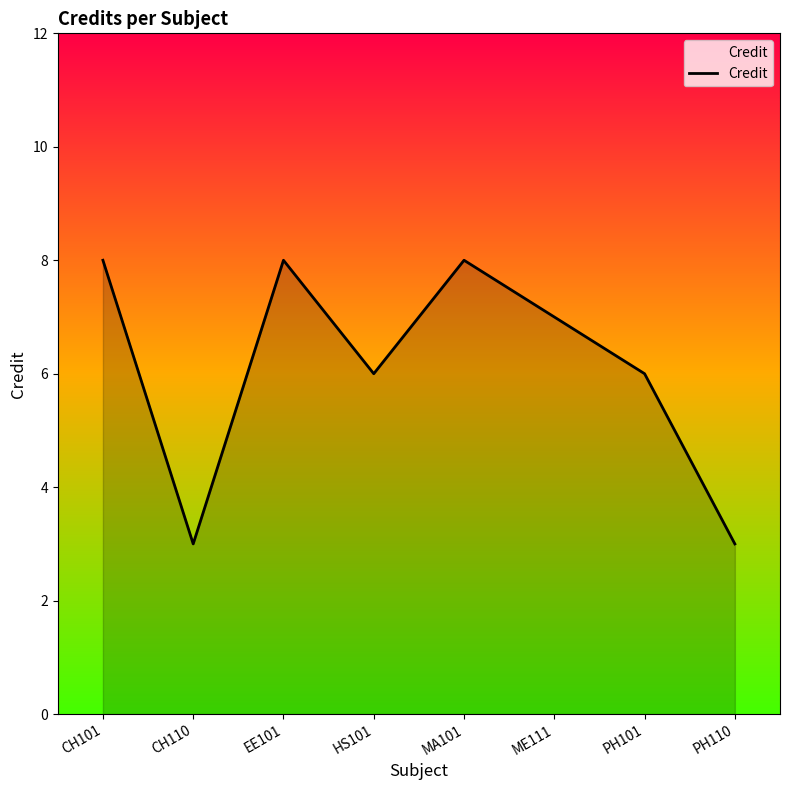

True or false: the data shows 3 at CH110.

True